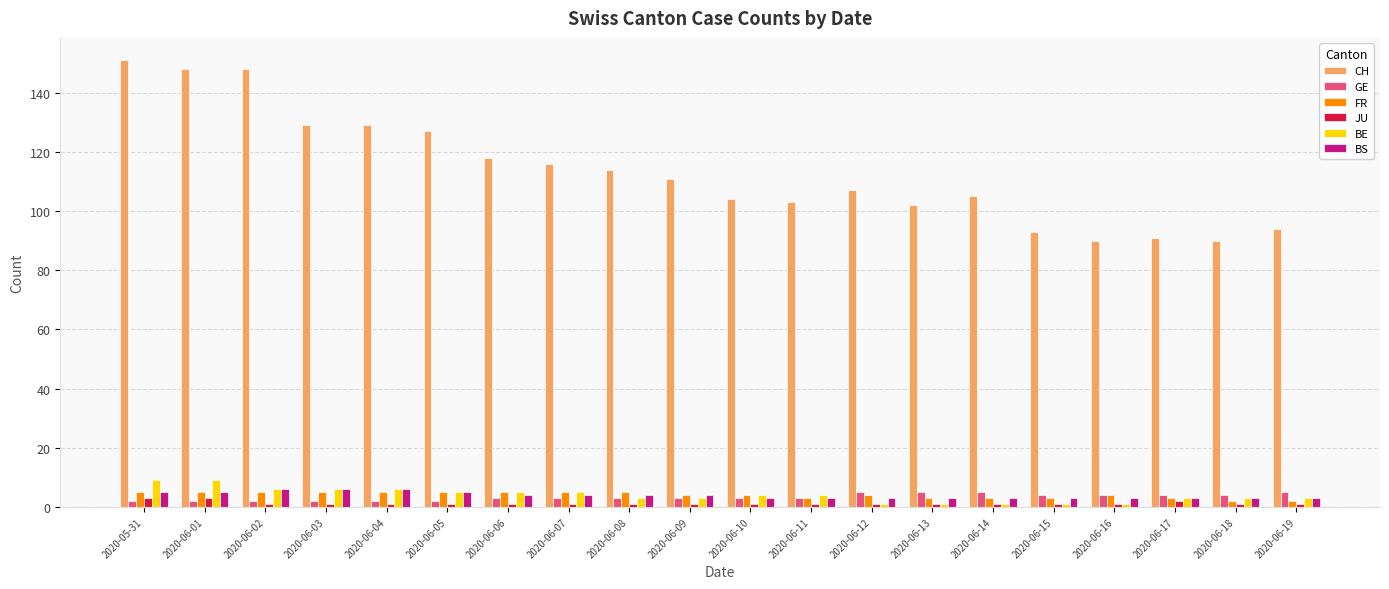

What is the total value across all series at 2020-06-09?

126